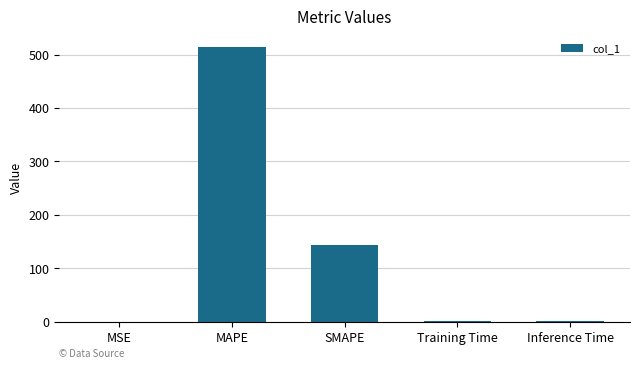

What is the change in value from MAPE to SMAPE?

-369.4